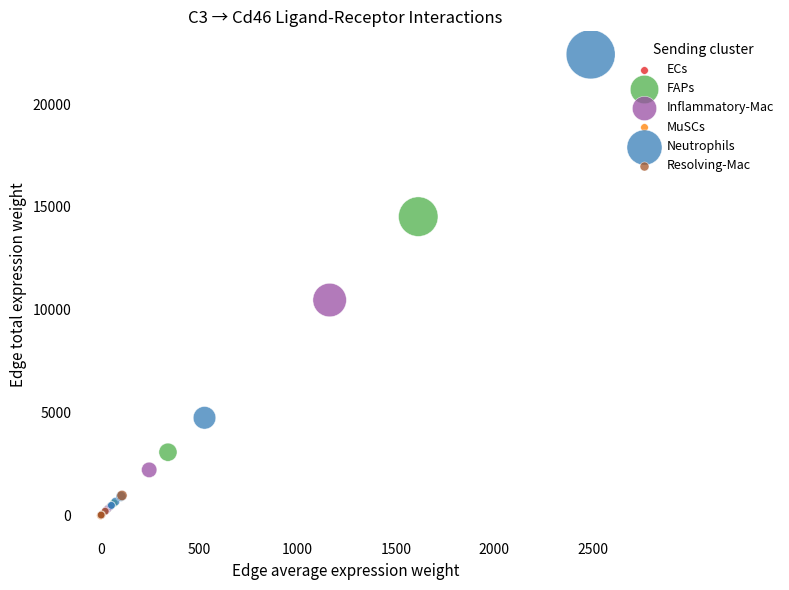

What are all the series names shown in the legend?

ECs, FAPs, Inflammatory-Mac, MuSCs, Neutrophils, Resolving-Mac